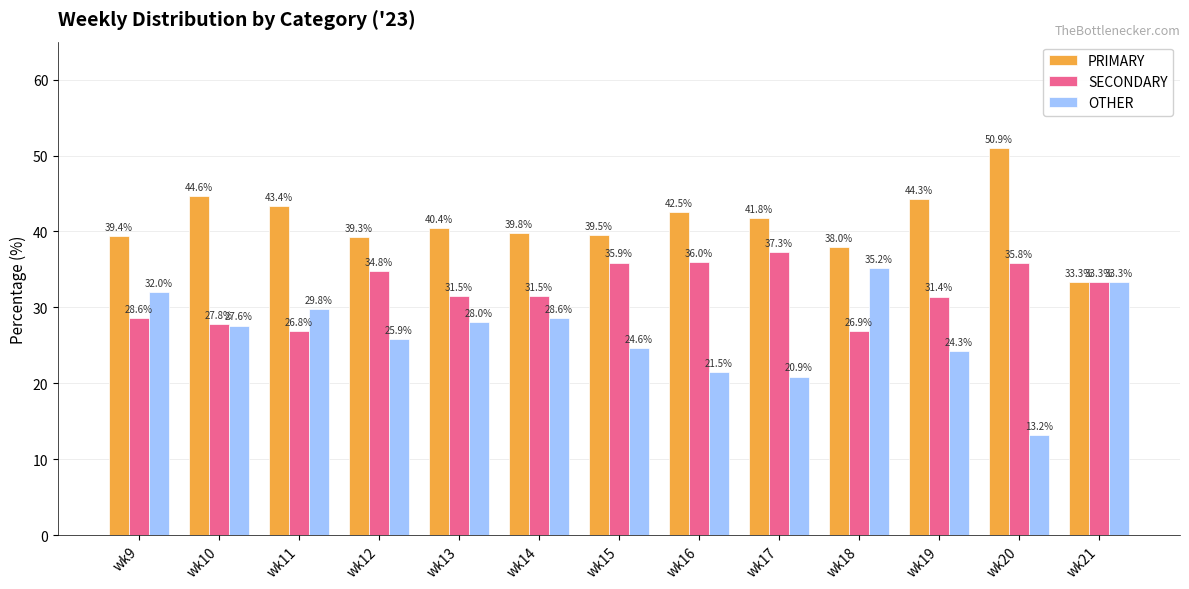

What is the average value of the SECONDARY series?

32.1